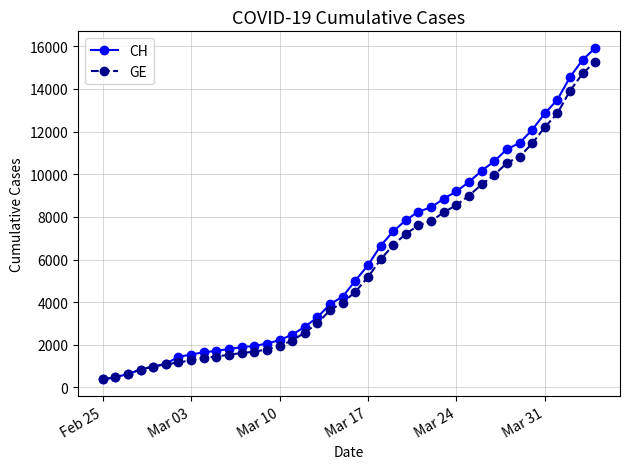

What are all the series names shown in the legend?

CH, GE